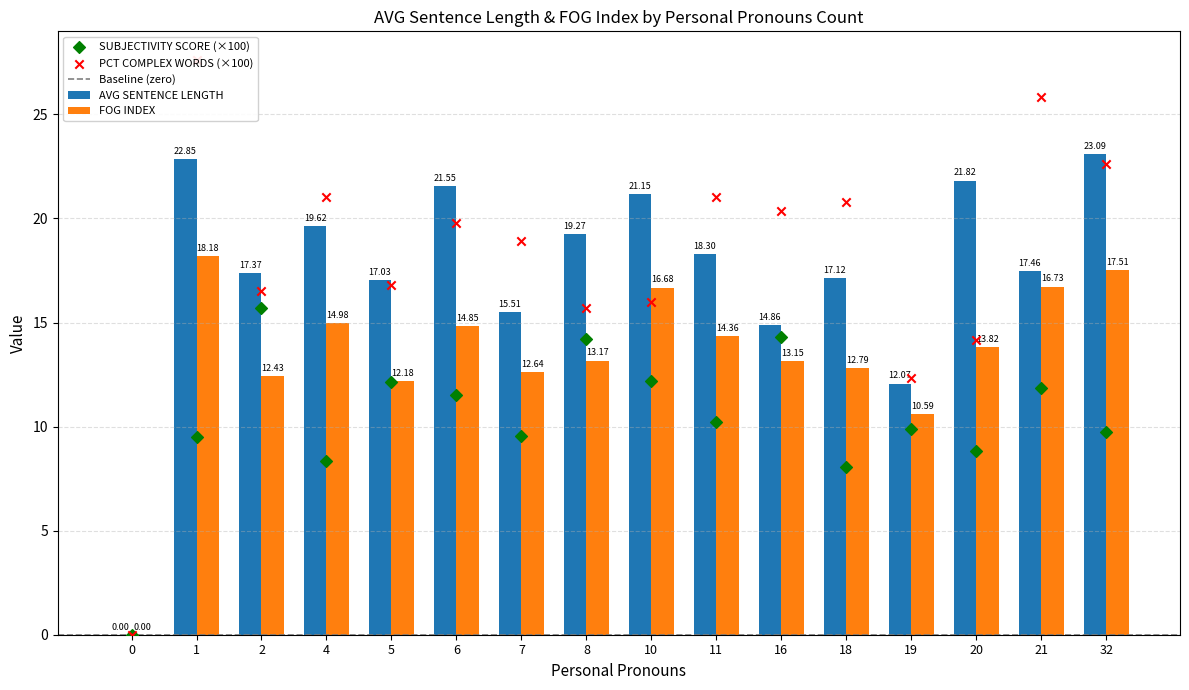

What is the total value across all series at 18?

29.9